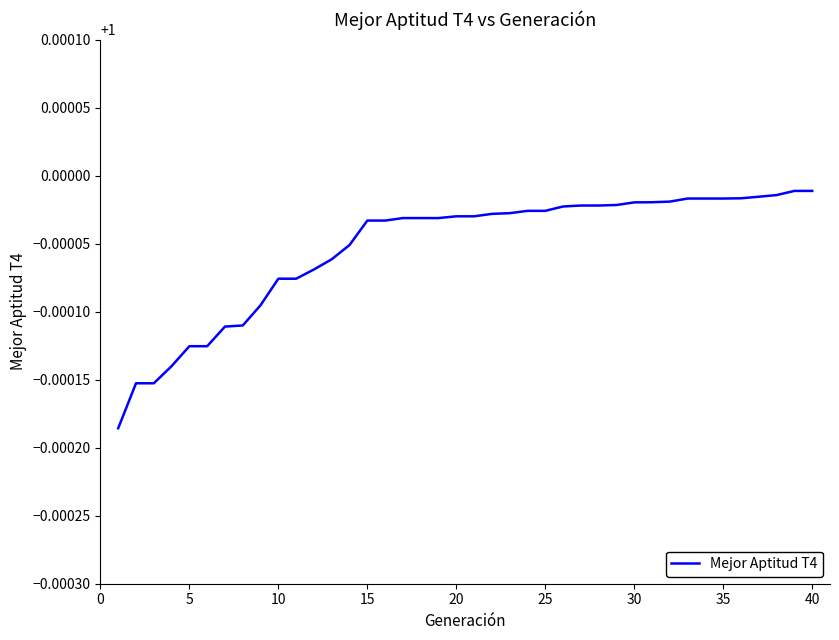

How many lines are shown in the chart?

1